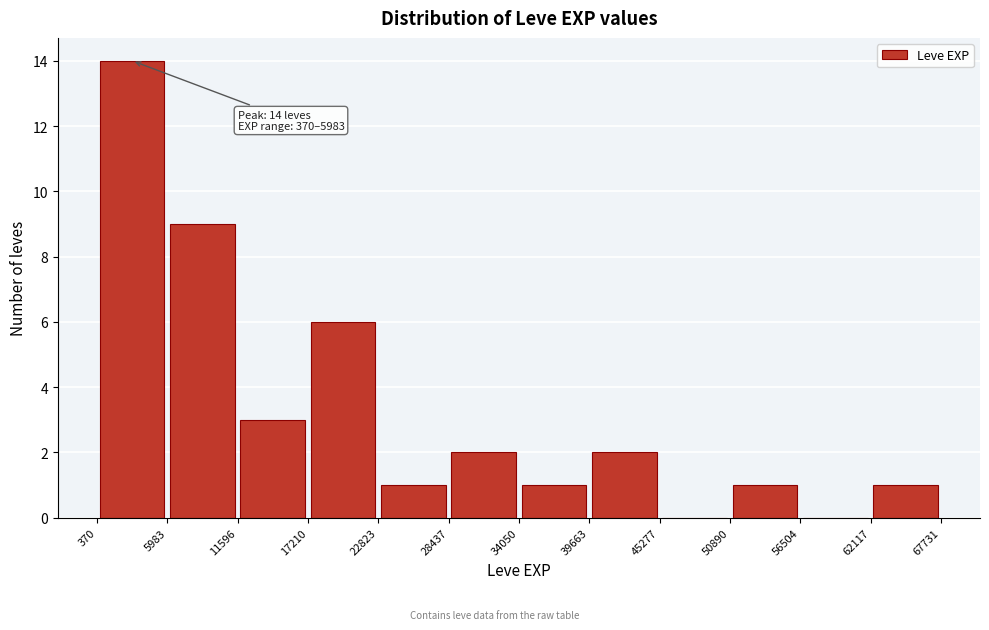

Over which range of the x-axis is the bar tallest?

370 to 5983